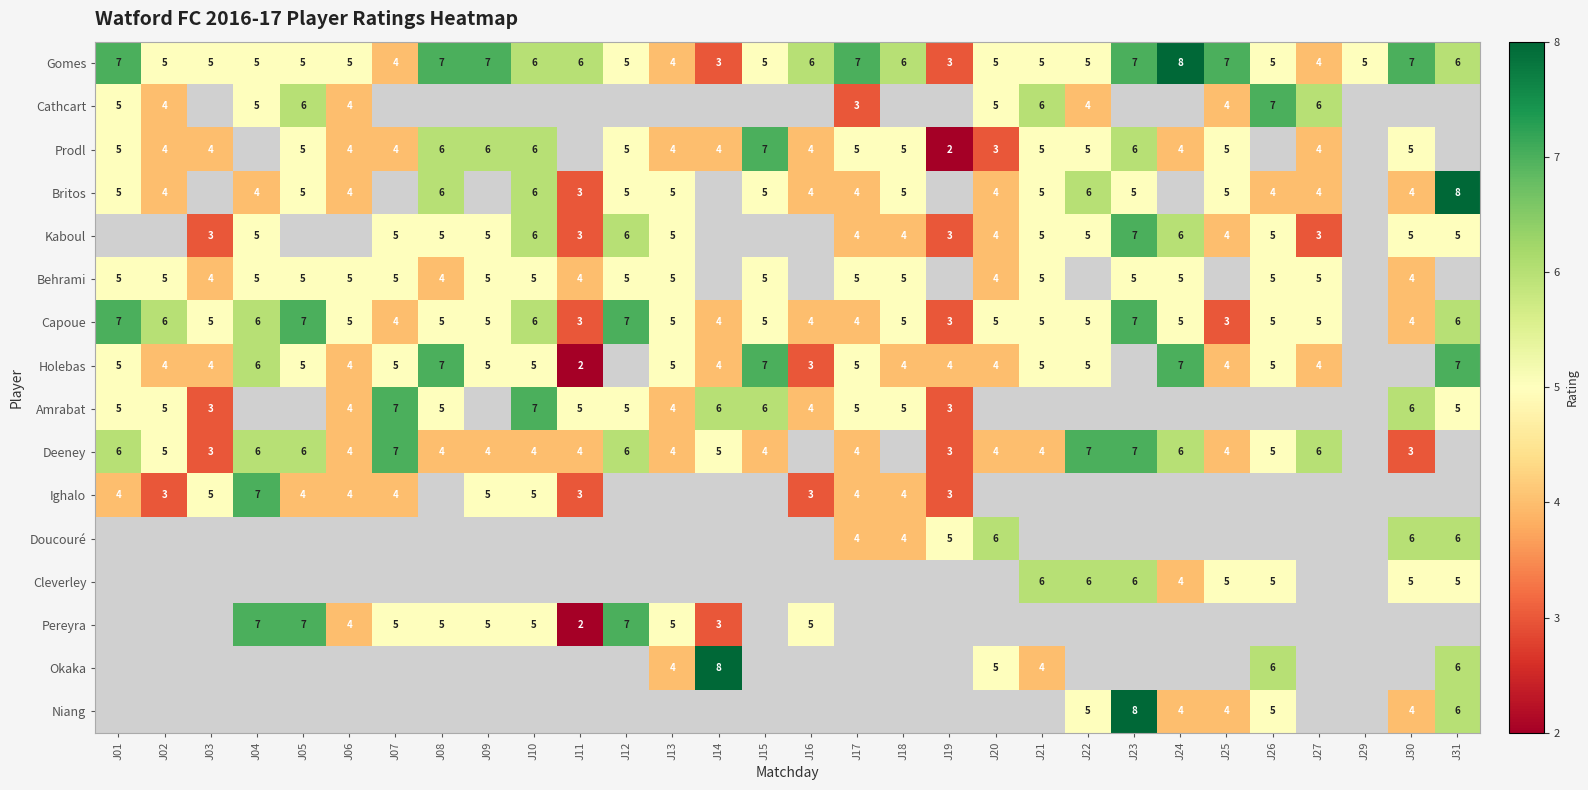

Is it true that Gomes equals 12 at J09?

False